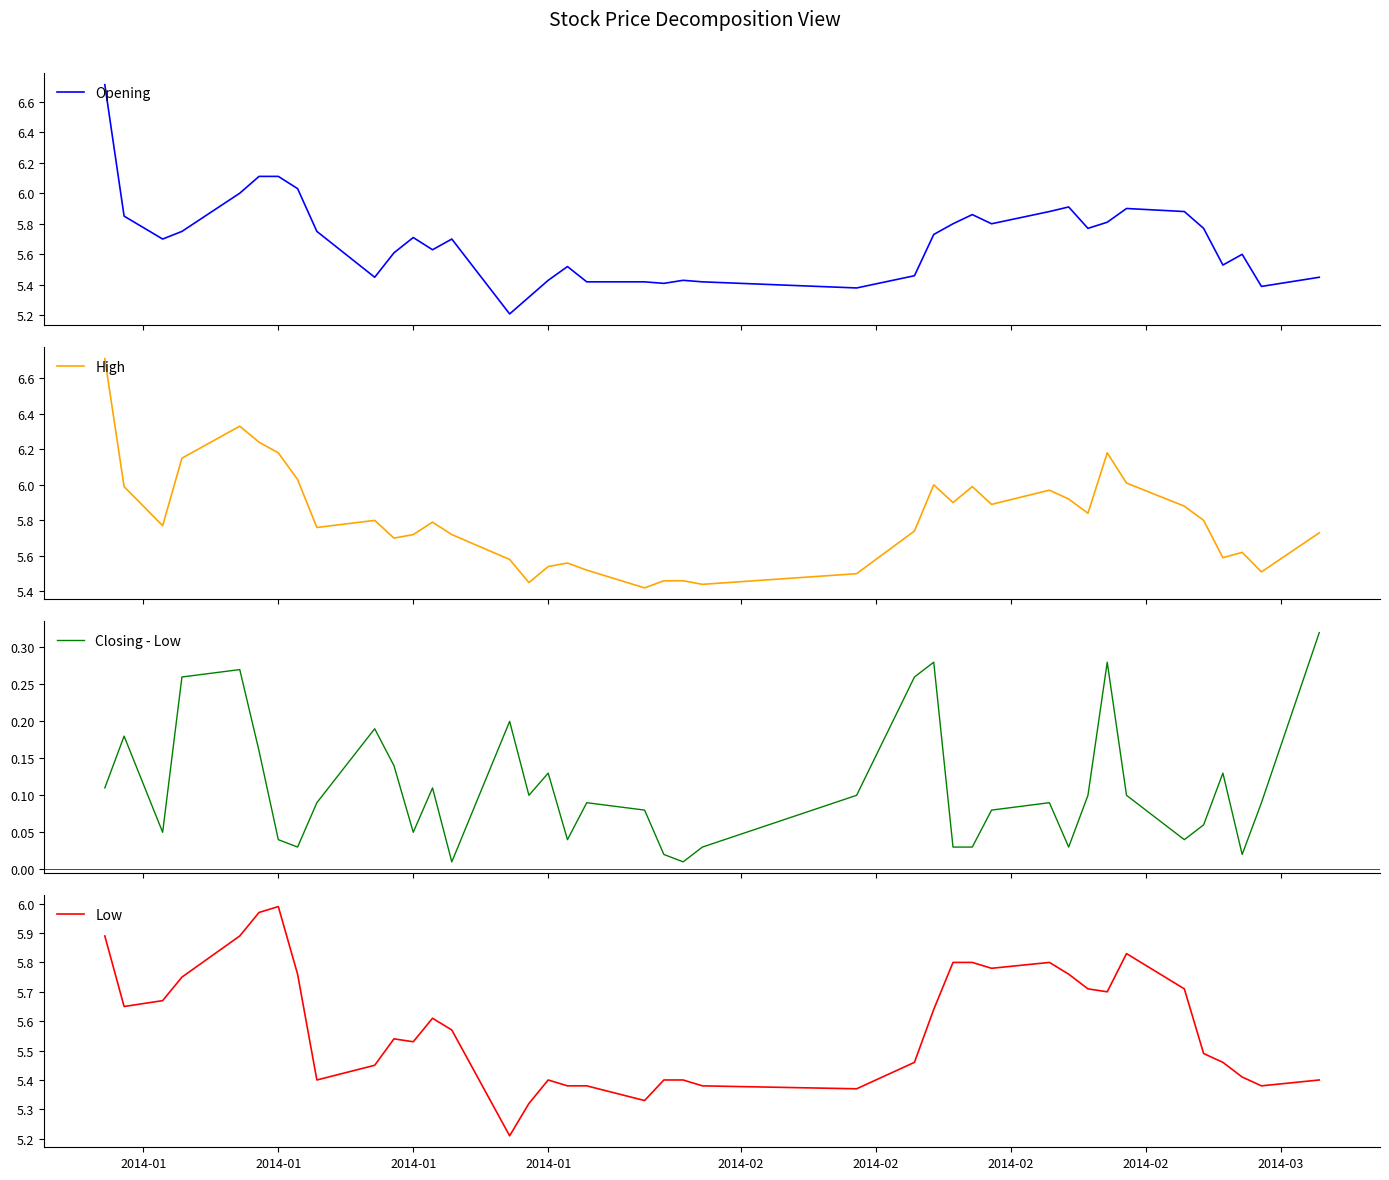

How many lines are shown in the chart?

4